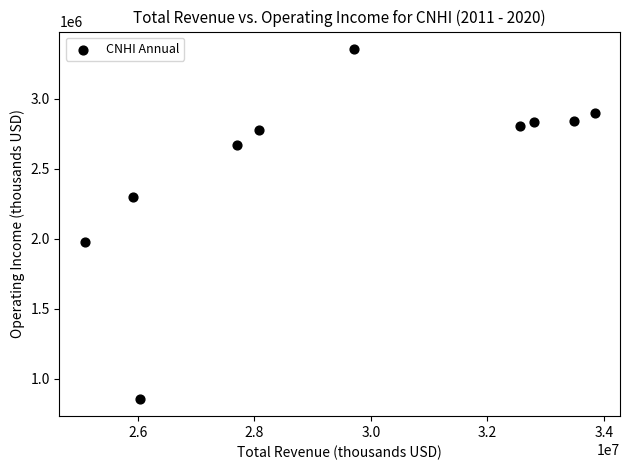

What is the range of Y values (max minus min)?

2496000